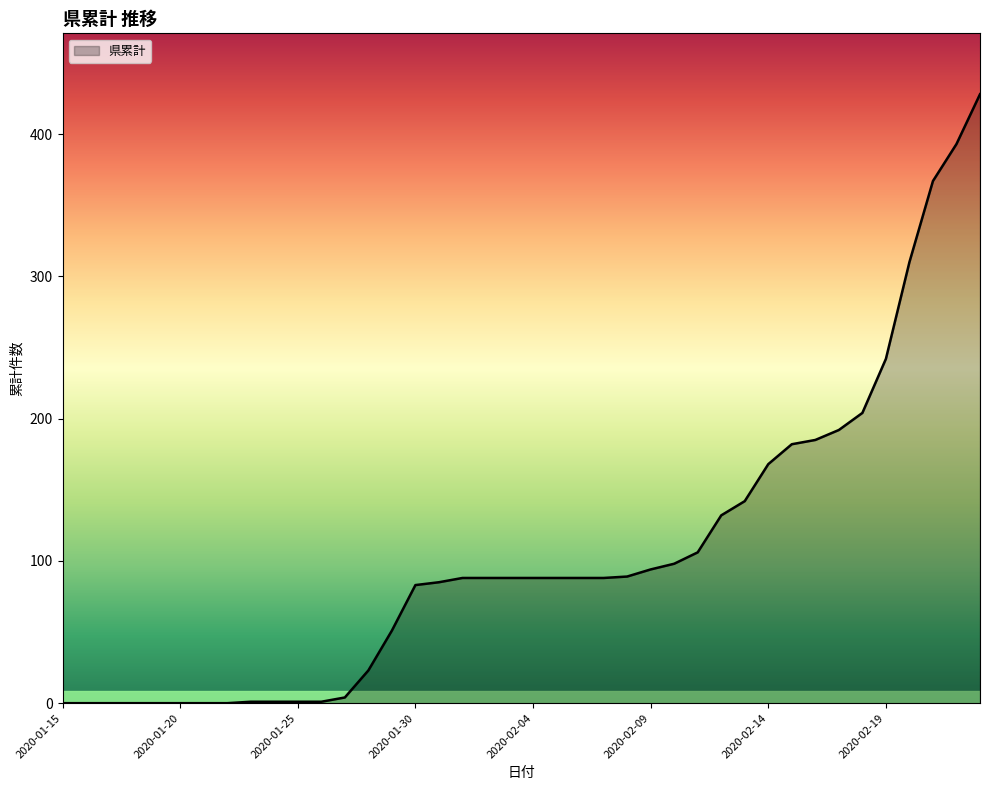

What is the difference between the maximum and minimum values?

428